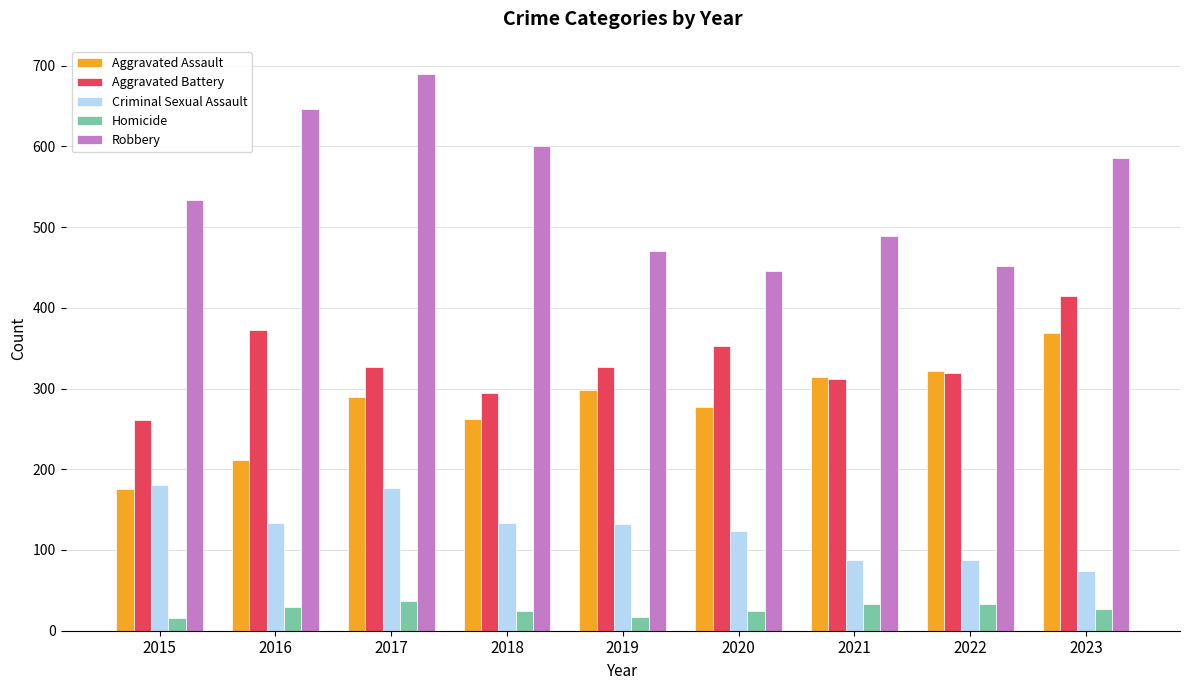

What is the average value of the Criminal Sexual Assault series?

125